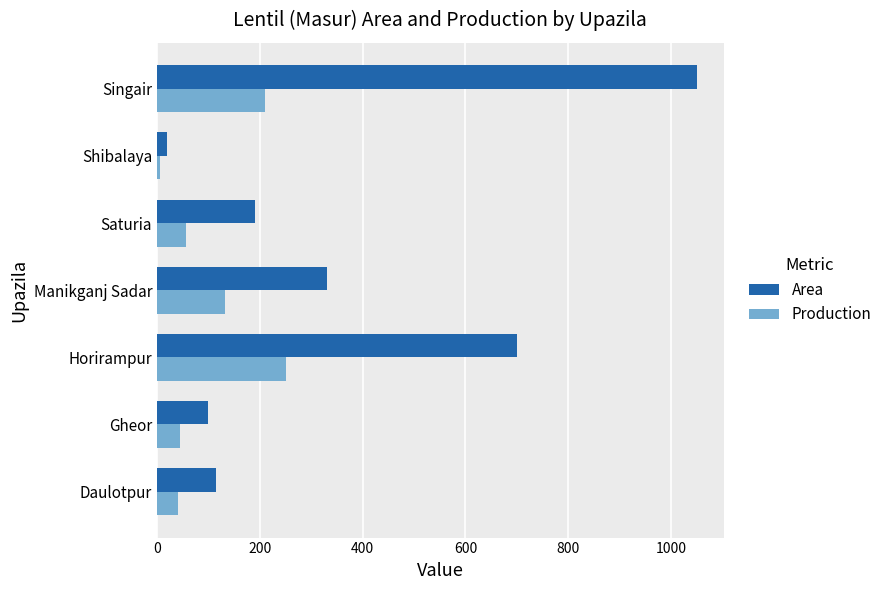

How many data points in Production are less than 57?

3